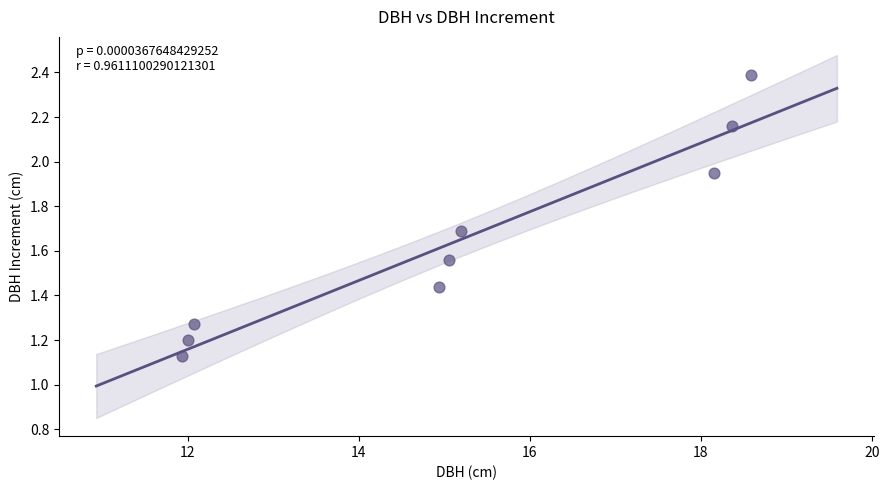

What is the average X value?

15.1